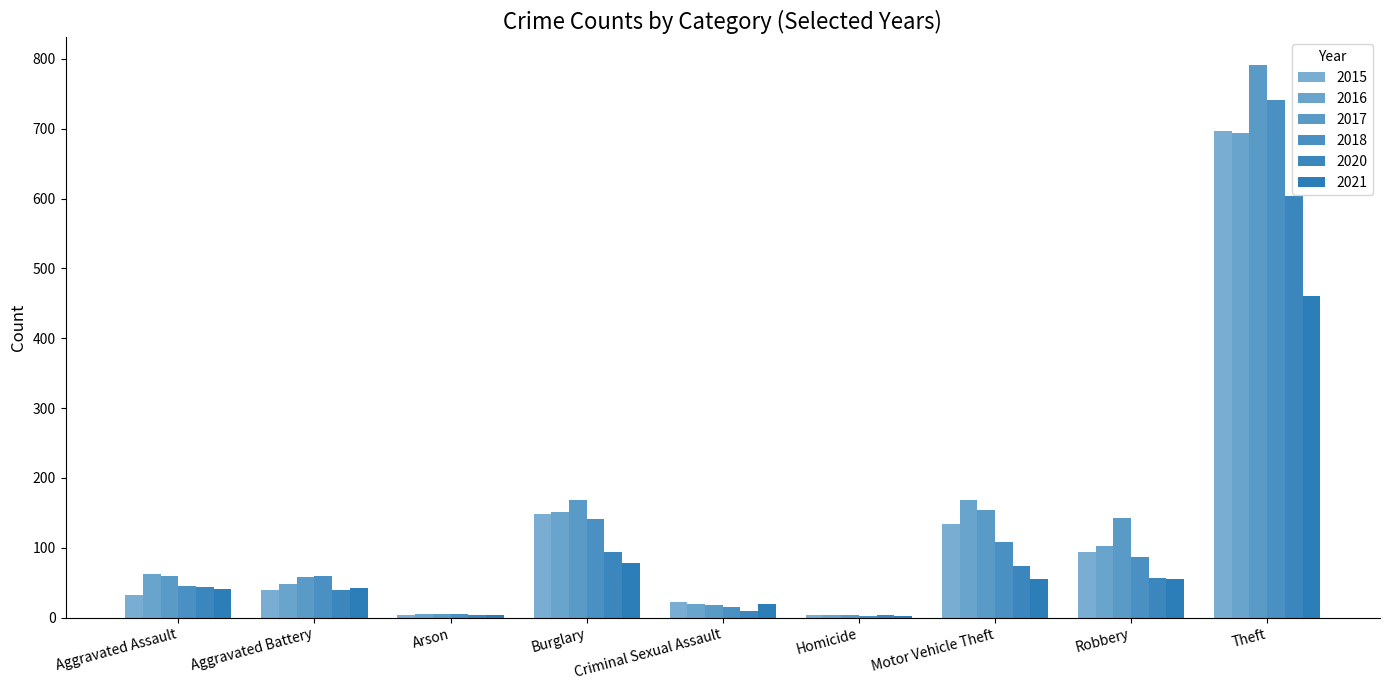

List the labels in order of 2018 value, largest first.

Theft, Burglary, Motor Vehicle Theft, Robbery, Aggravated Battery, Aggravated Assault, Criminal Sexual Assault, Arson, Homicide